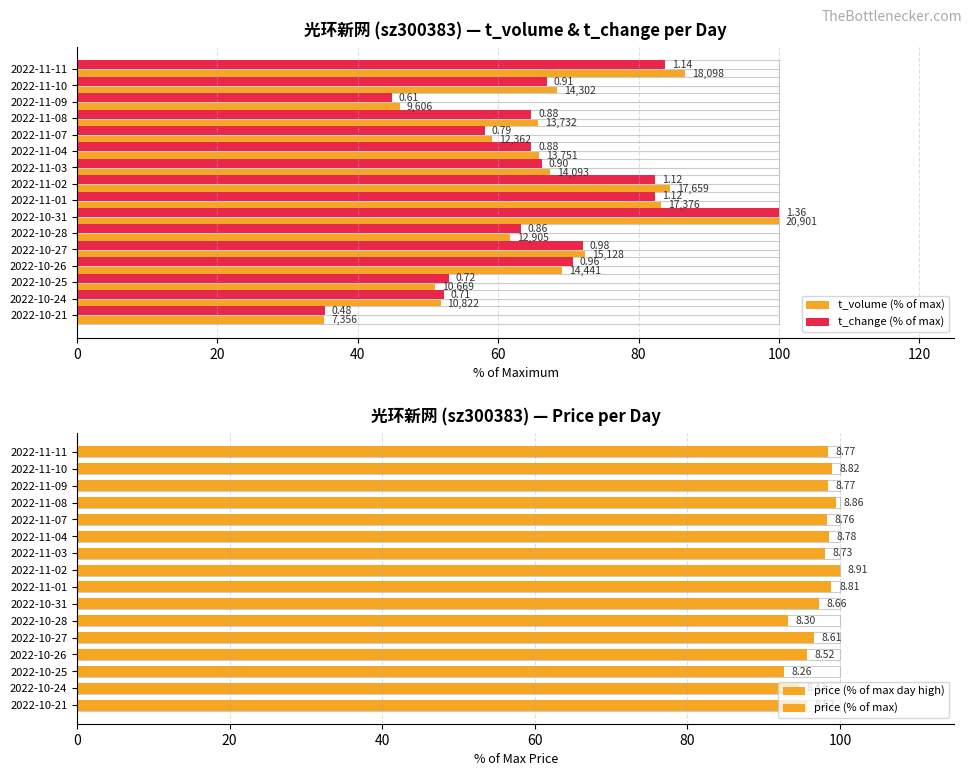

Reading right to left, extract all data points from this chart.

t_volume (% of max): 35.2	51.8	51.0	69.1	72.4	61.7	100.0	83.1	84.5	67.4	65.8	59.1	65.7	46.0	68.4	86.6
t_change (% of max): 35.3	52.2	52.9	70.6	72.1	63.2	100.0	82.4	82.4	66.2	64.7	58.1	64.7	44.9	66.9	83.8
price (% of max day high): 95.6	94.6	92.7	95.6	96.6	93.2	97.2	98.9	100.0	98.0	98.5	98.3	99.4	98.4	99.0	98.4
price (% of max): 95.6	94.6	92.7	95.6	96.6	93.2	97.2	98.9	100.0	98.0	98.5	98.3	99.4	98.4	99.0	98.4